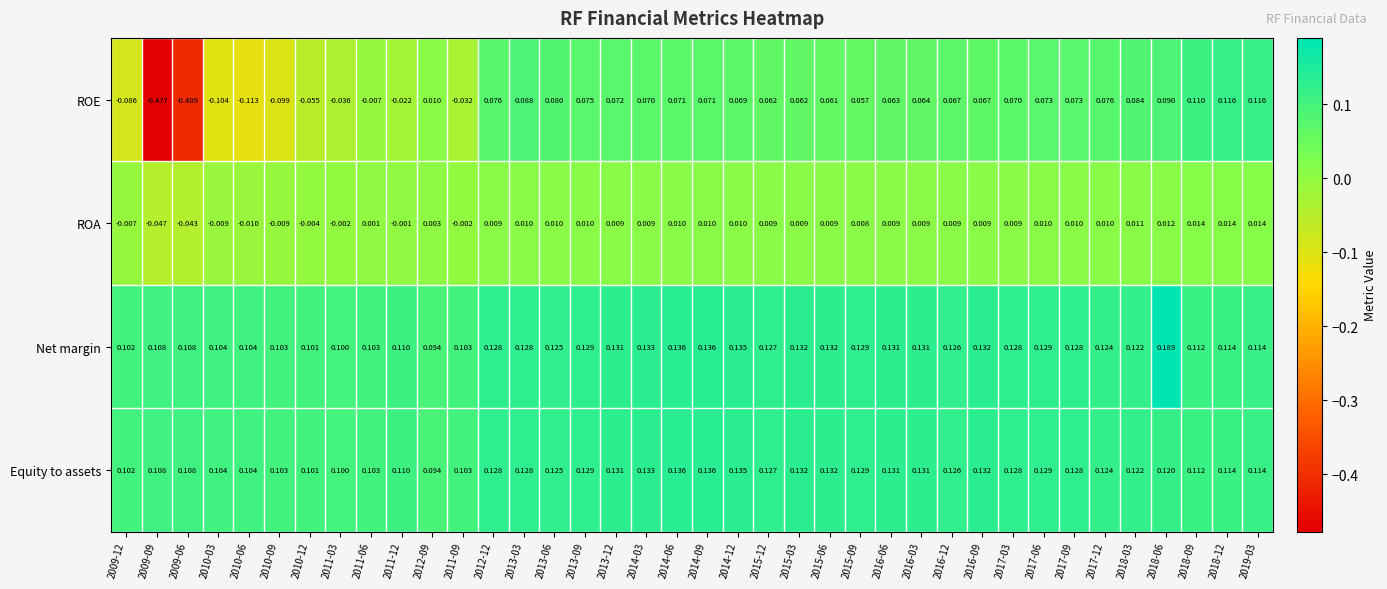

How many distinct data groups are displayed?

4